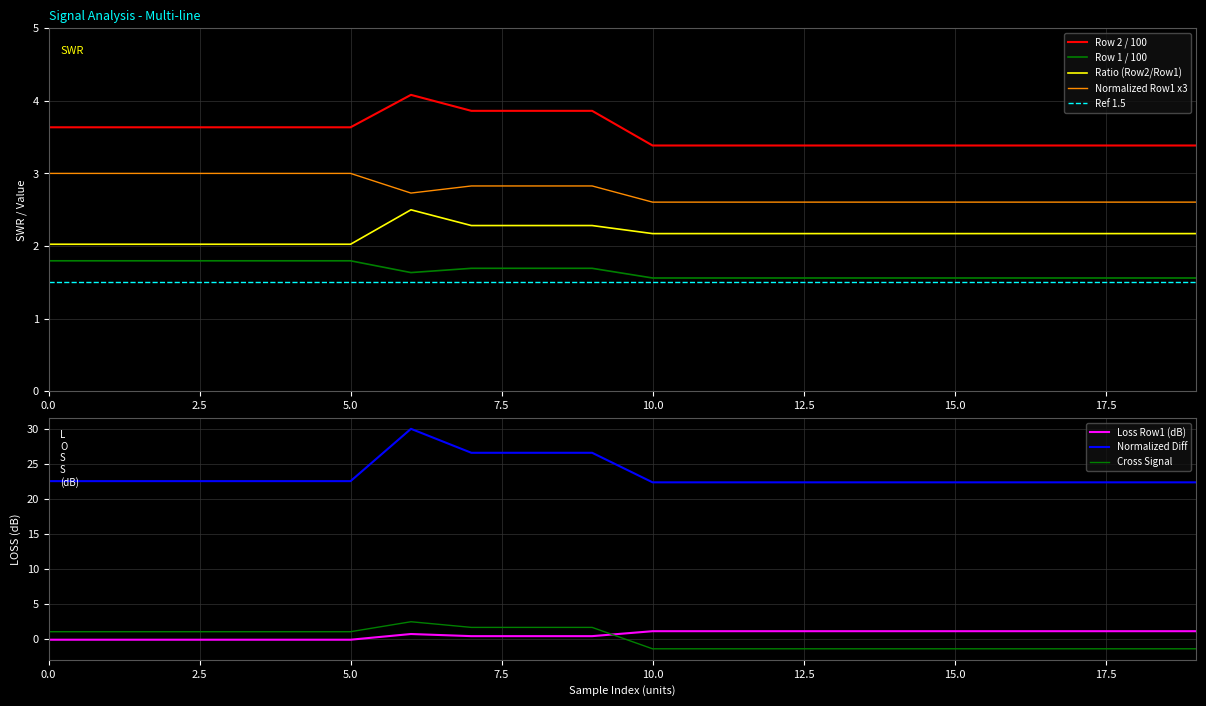

At which category is the sum across all series the highest?

6